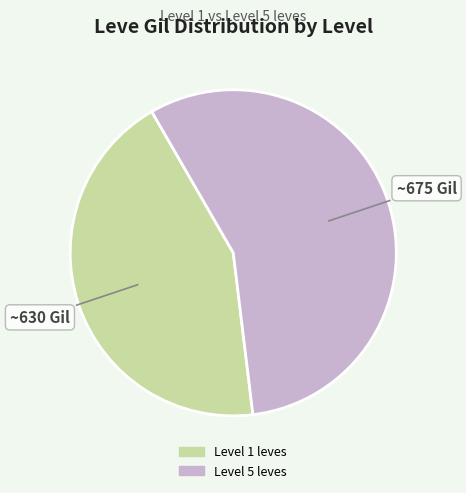

What is the ratio of the value at Level 5 leves to the value at Level 1 leves?

1.3